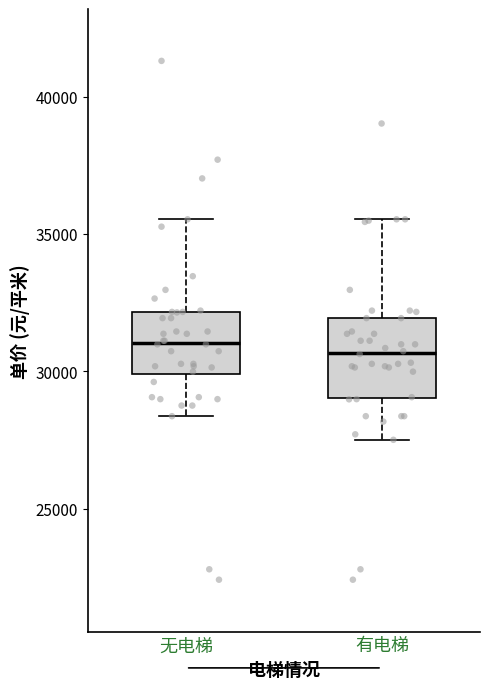

Which box is the tallest, from its lower edge to its upper edge?

有电梯